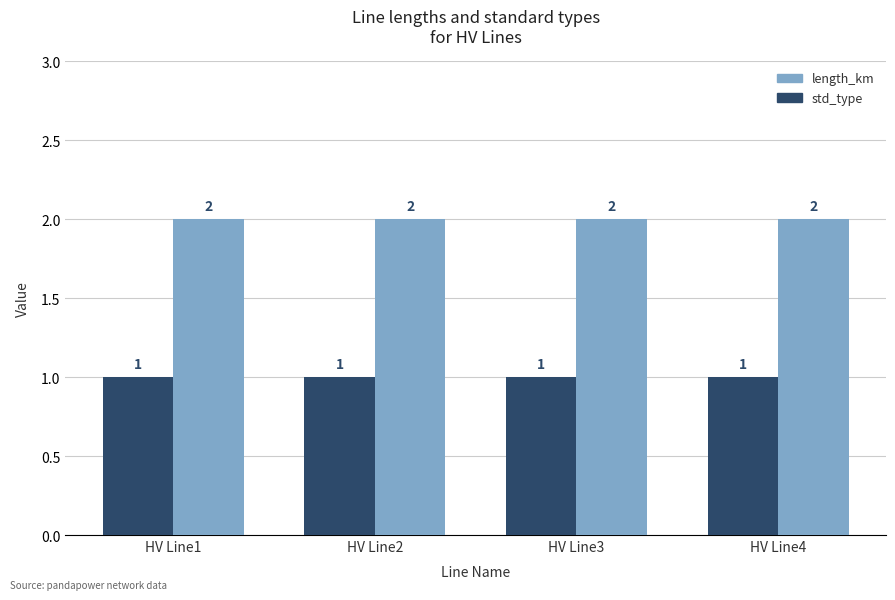

Is it true that std_type equals 0 at HV Line3?

False